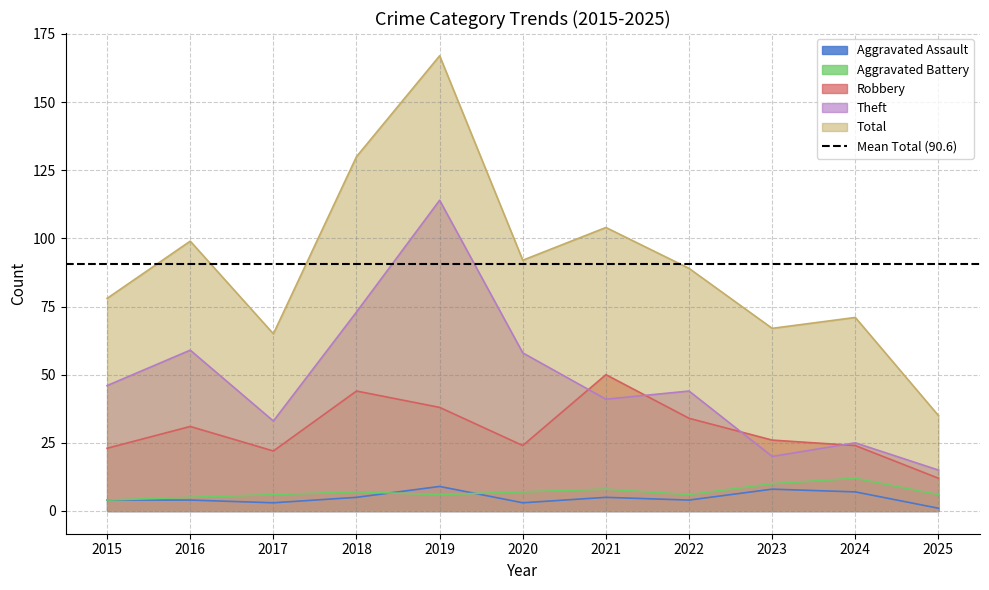

The value of Aggravated Battery at 2018 is 7. True or false?

True